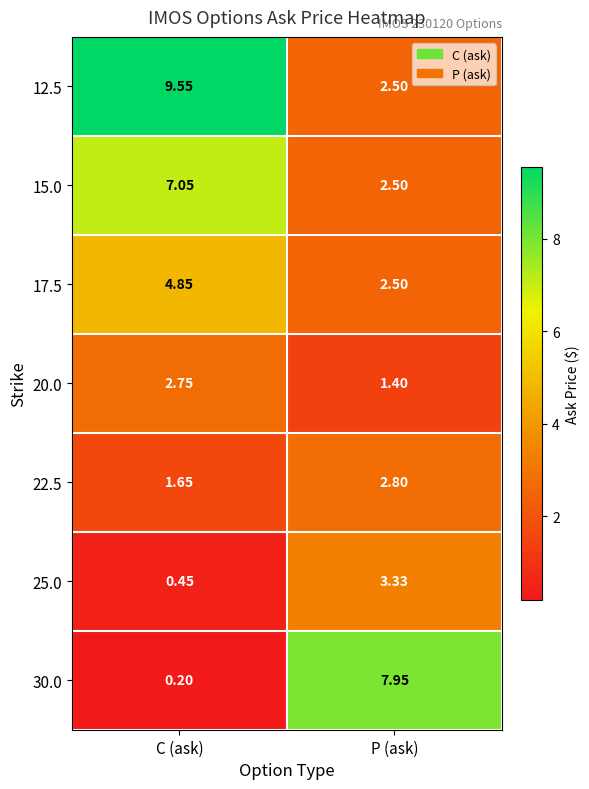

Where does the 12.5 series first go above 9?

C (ask)